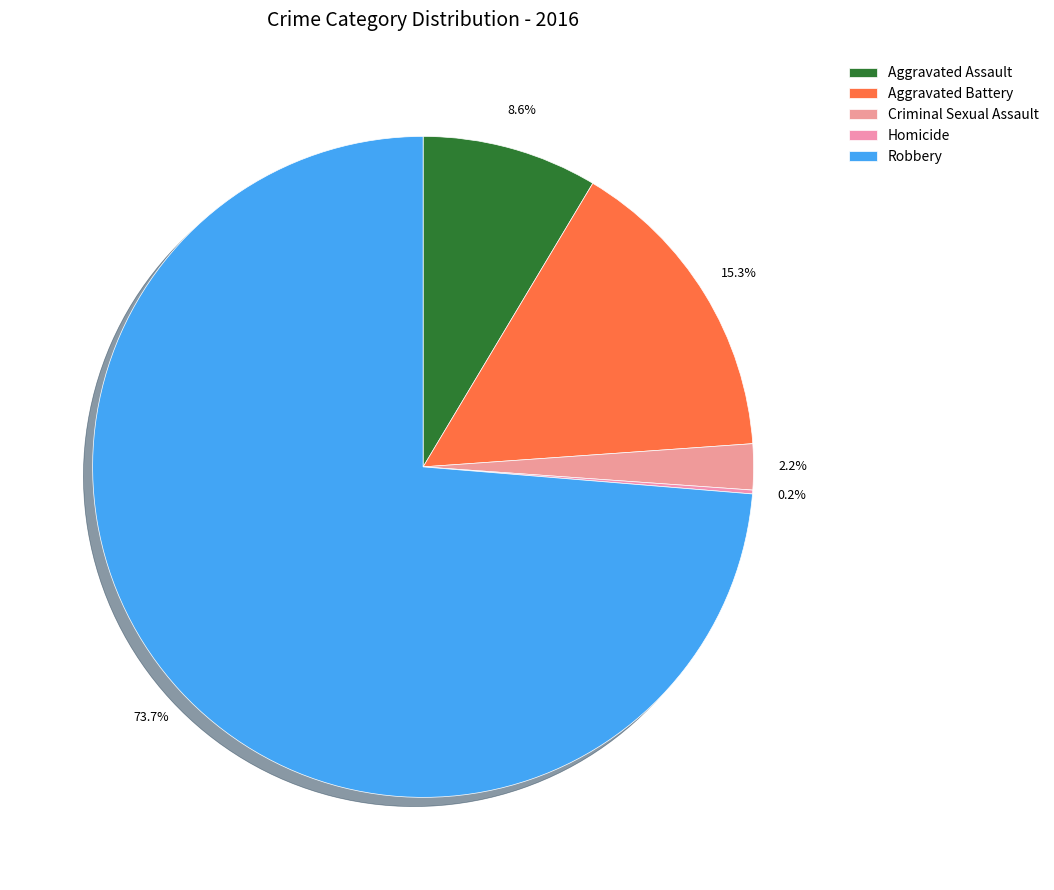

To the nearest percent, what percentage of the pie is Aggravated Assault?

9%